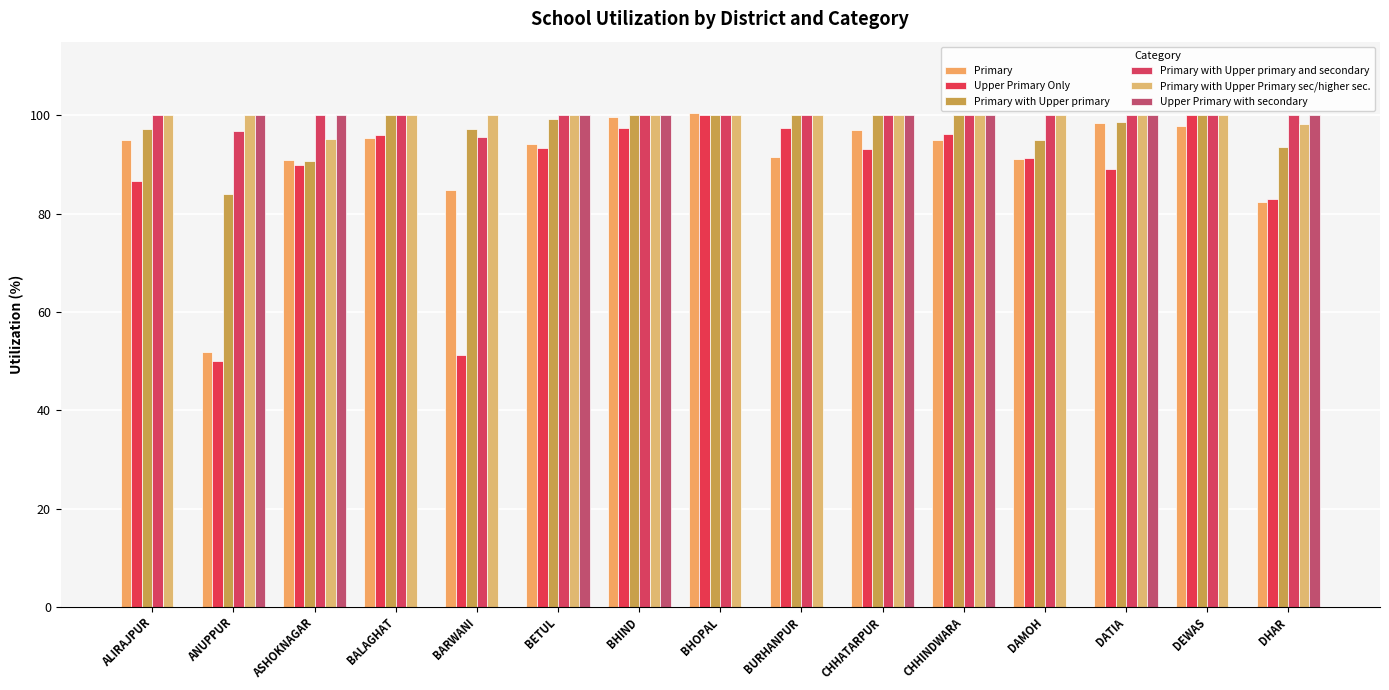

Between BARWANI and DATIA, which series saw the biggest shift?

Upper Primary with secondary